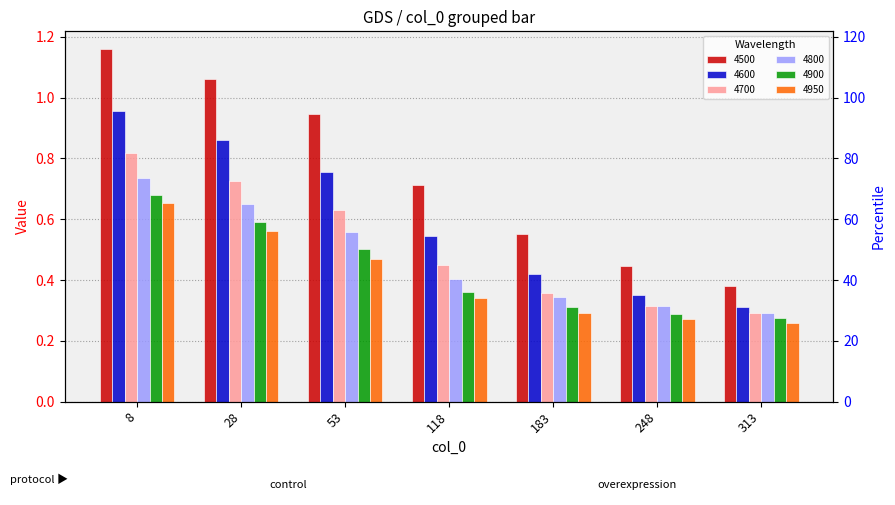

What value does the 4950 series have at 183?

0.3